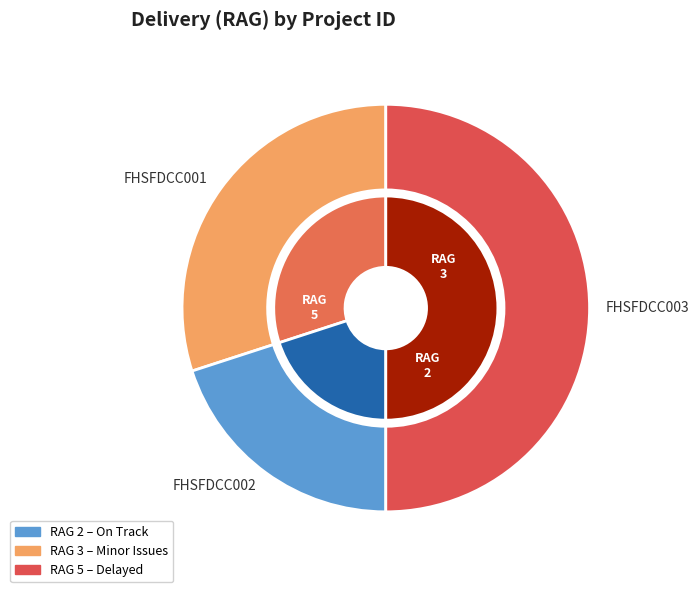

Combined, do FHSFDCC003 and FHSFDCC001 account for over 50%?

Yes